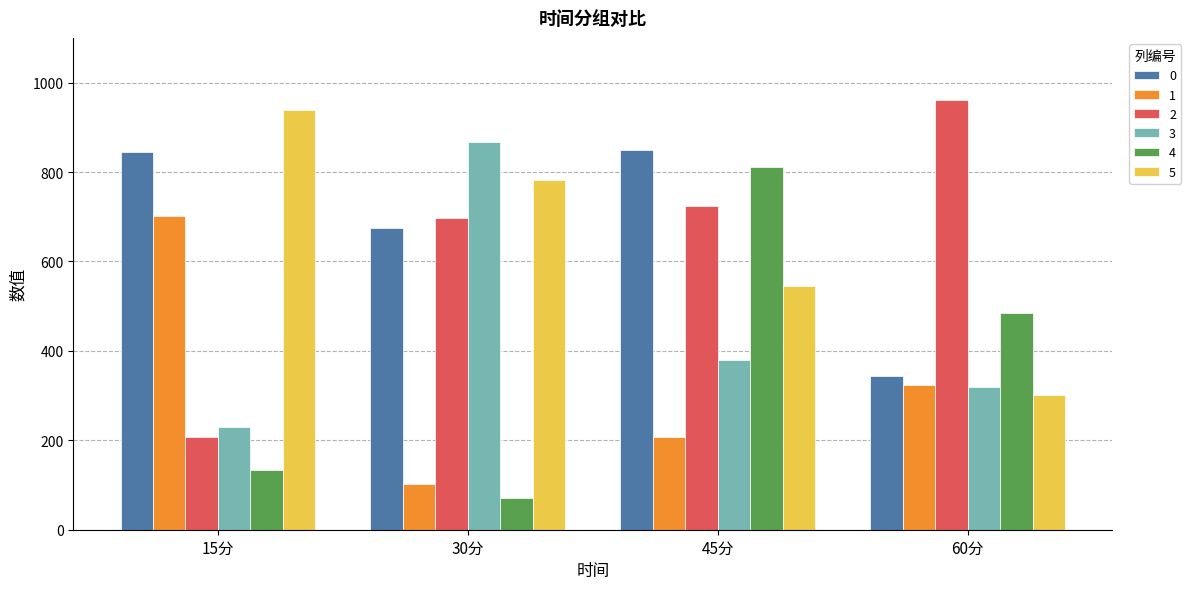

At which label does 4 reach its peak?

45分